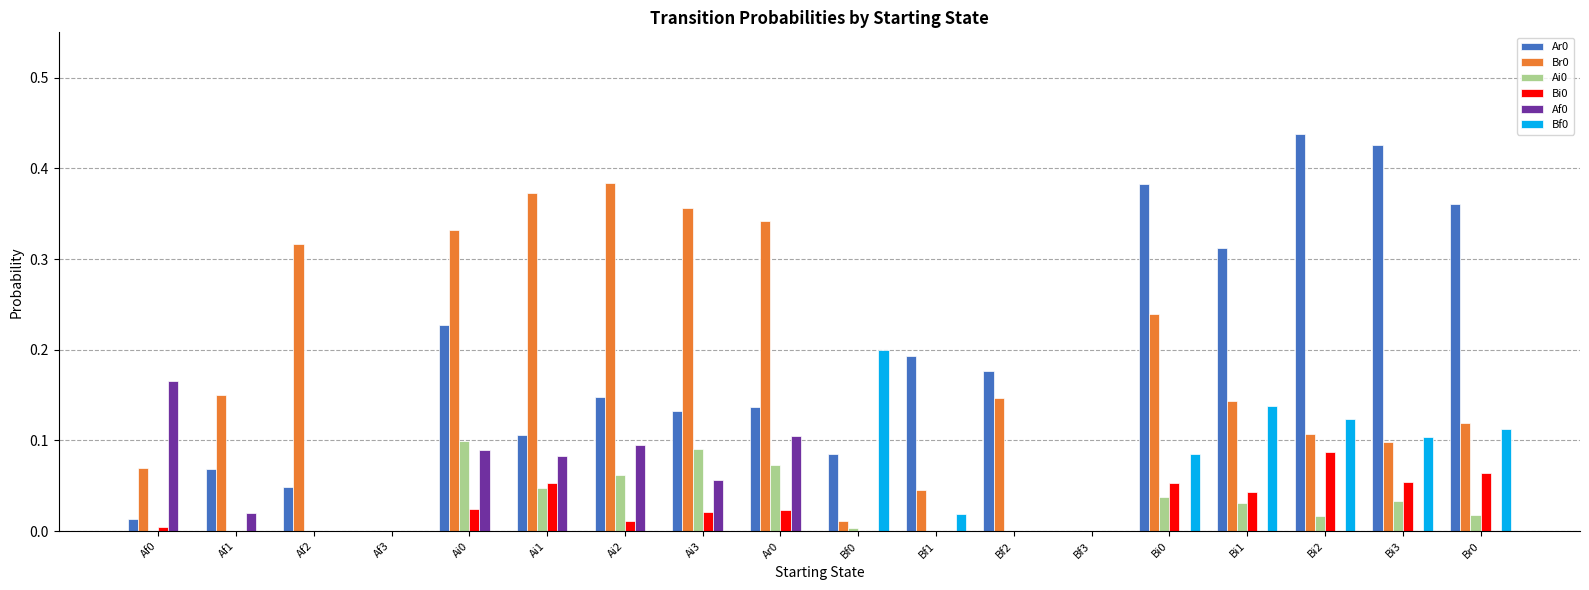

Is the value of Br0 at Bi1 greater than the value of Af0 at Br0?

Yes